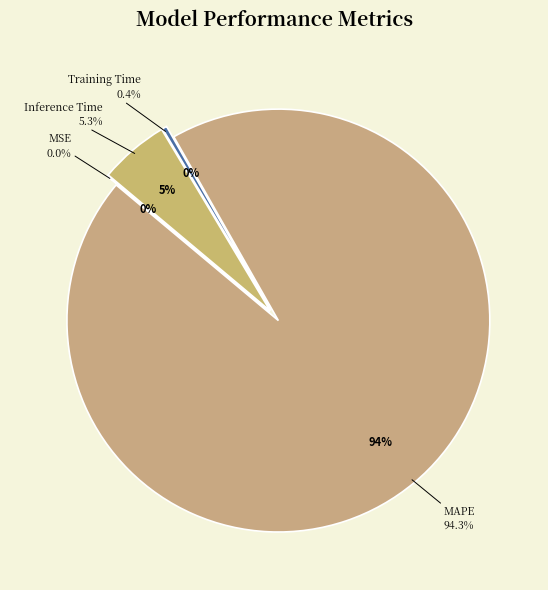

Rank the categories by value from lowest to highest.

MSE, Training Time, Inference Time, MAPE